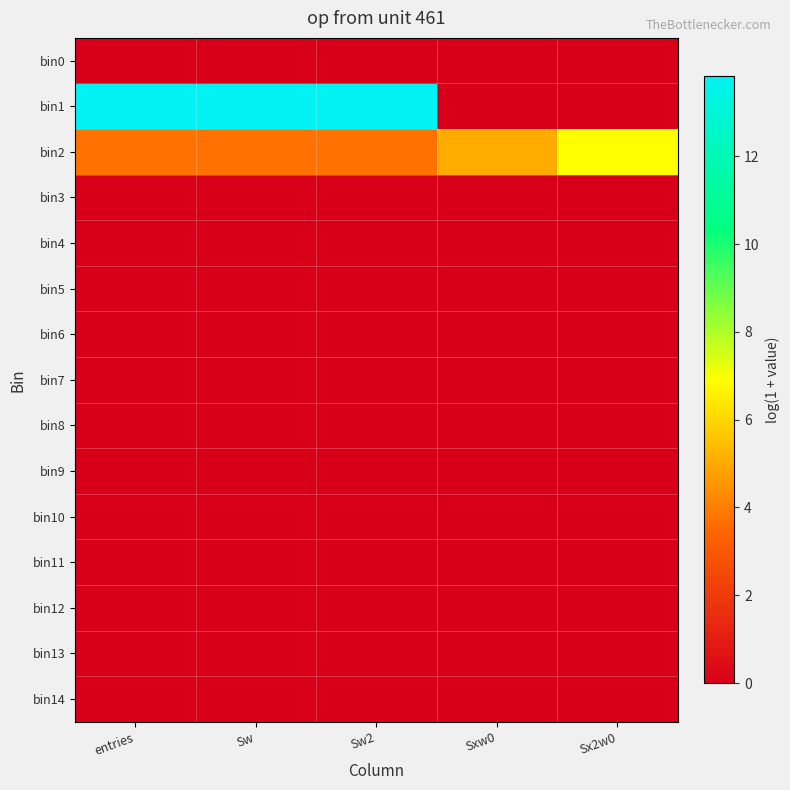

Count the number of categories in the chart.

5